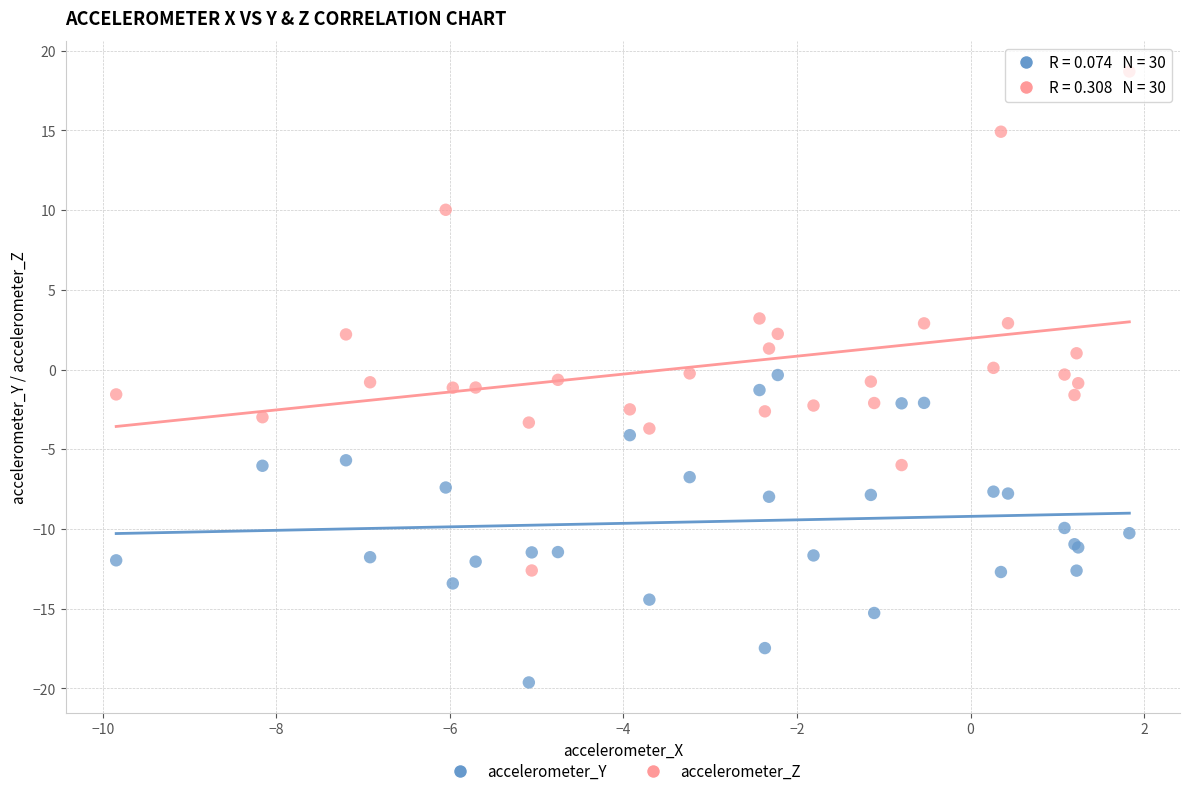

Which series contains the highest Y value?

accelerometer_Z